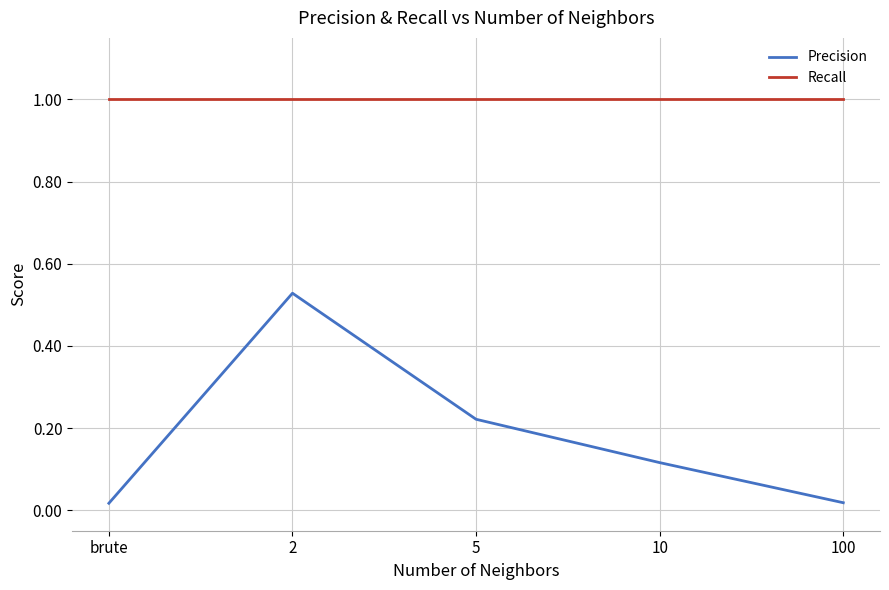

True or false: Precision and Recall intersect in this chart.

False